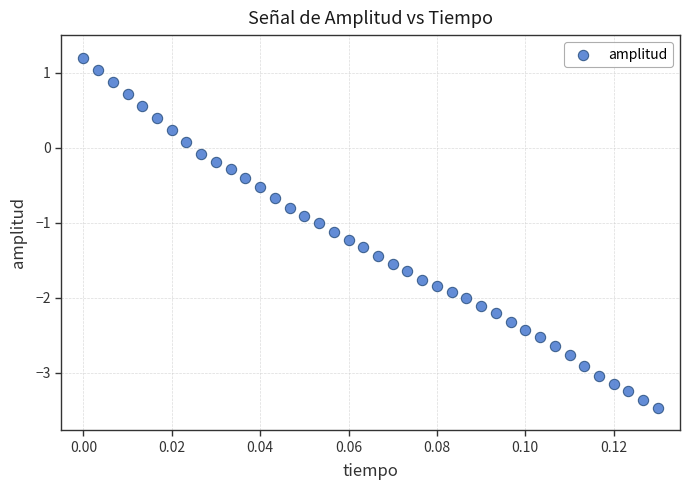

What is the range of Y values (max minus min)?

4.7